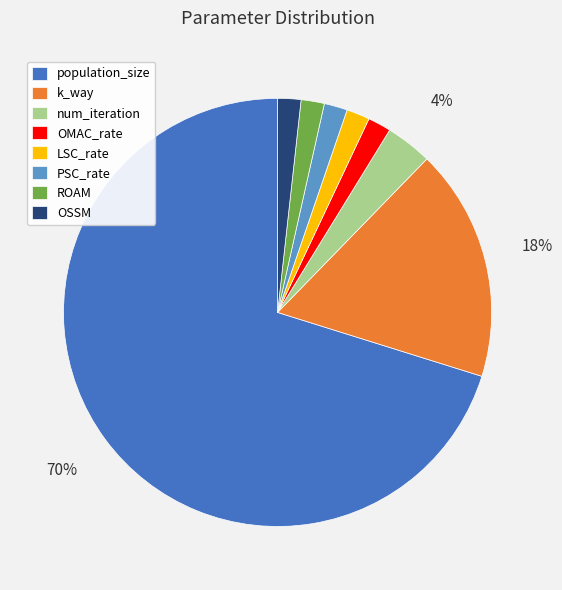

True or false: PSC_rate accounts for 12% of the total.

False